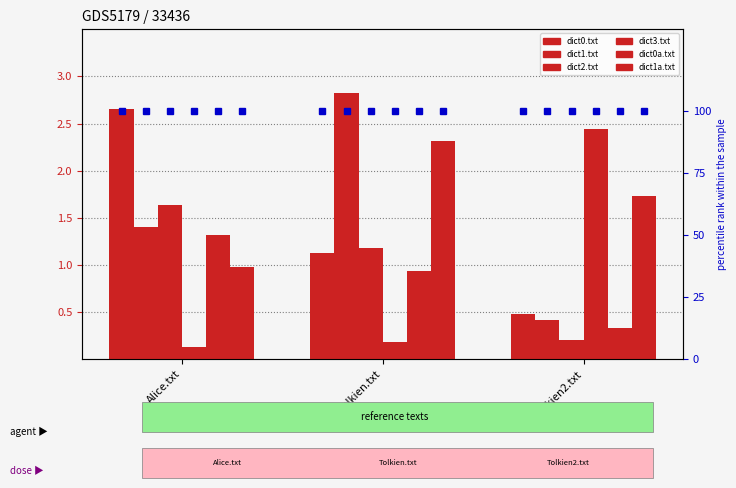

Read the dict2.txt value at Tolkien2.txt.

0.2